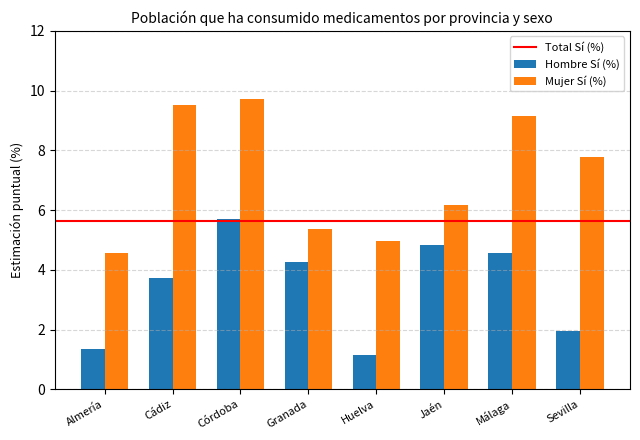

Rank the series by their maximum value, from lowest to highest.

Hombre Sí (%), Mujer Sí (%)